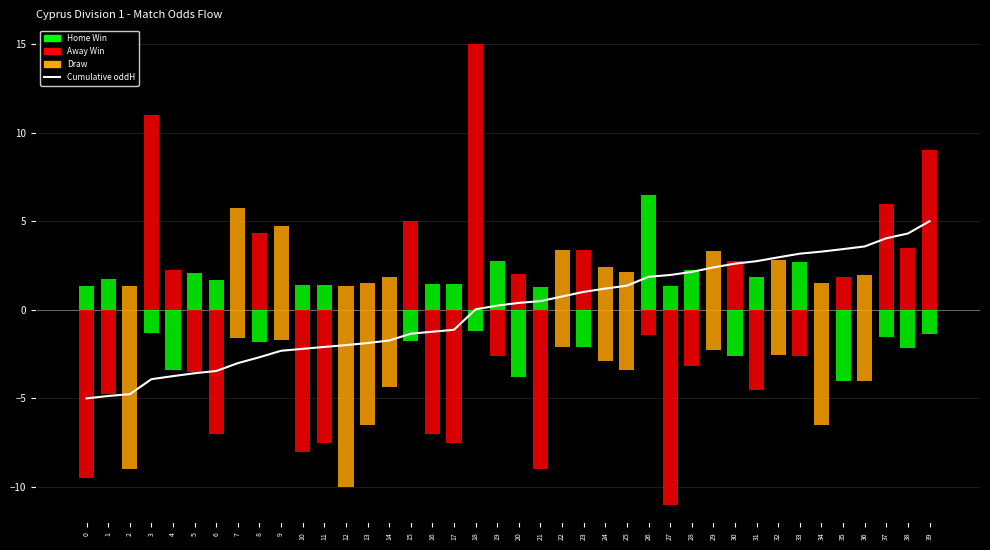

List the labels in order of Cumulative oddH value, largest first.

39, 38, 37, 36, 35, 34, 33, 32, 31, 30, 29, 28, 27, 26, 25, 24, 23, 22, 21, 20, 19, 18, 17, 16, 15, 14, 13, 12, 11, 10, 9, 8, 7, 6, 5, 4, 3, 2, 1, 0